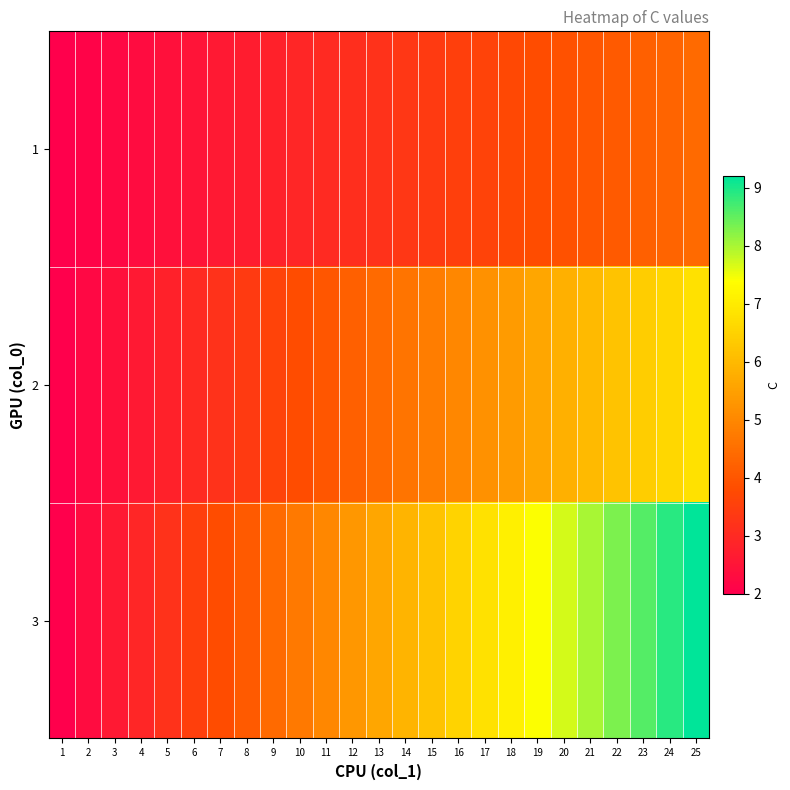

At 12, list the series in order from smallest to largest.

1, 2, 3